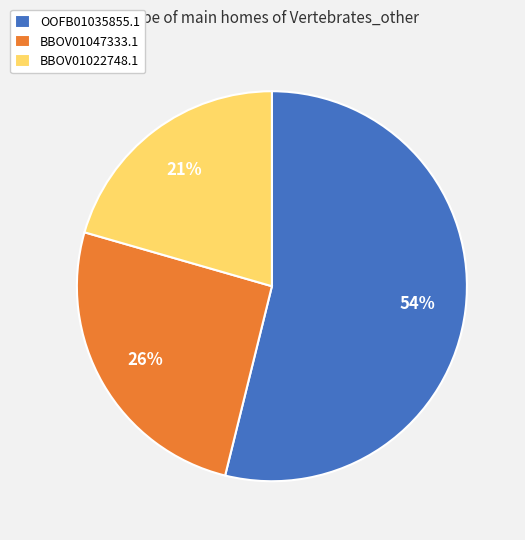

Between BBOV01047333.1 and BBOV01022748.1, which is larger?

BBOV01047333.1